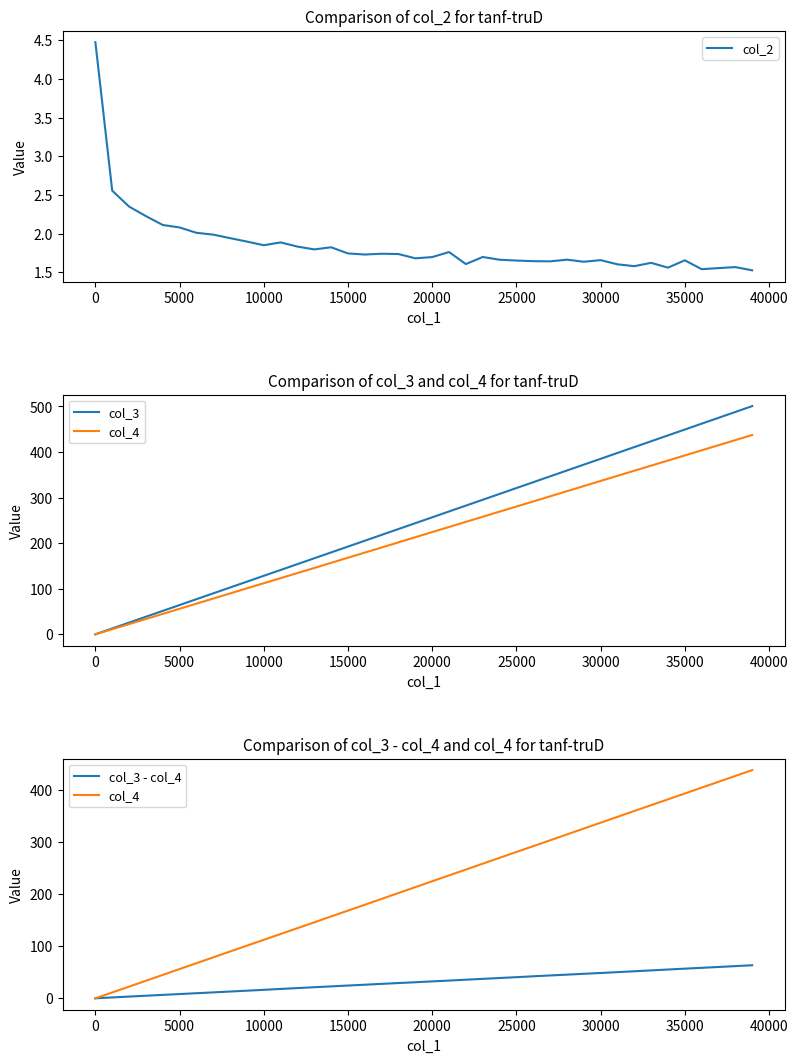

List the series in order of their peak value, lowest first.

col_2, col_3 - col_4, col_4, col_3